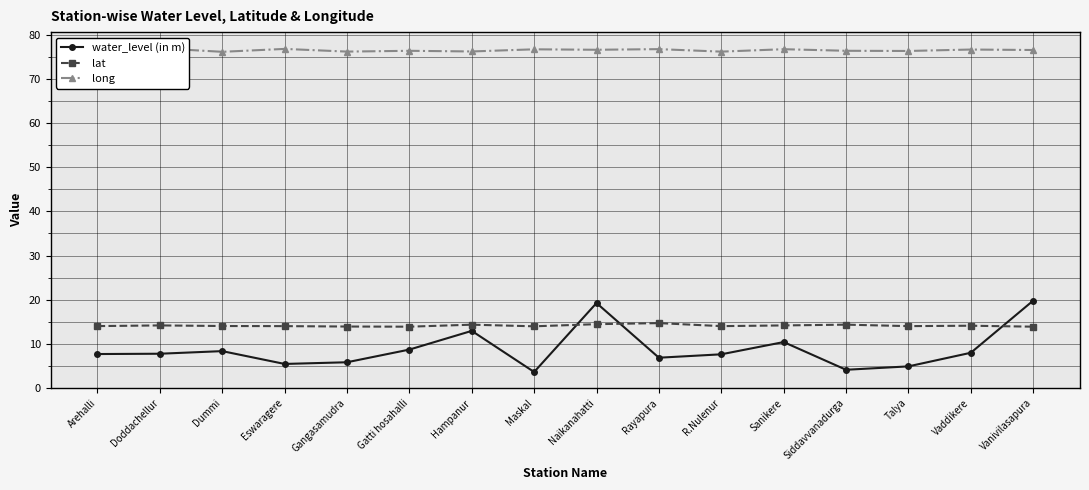

True or false: water_level (in m) has a value of 8.7 at Gatti hosahalli.

True